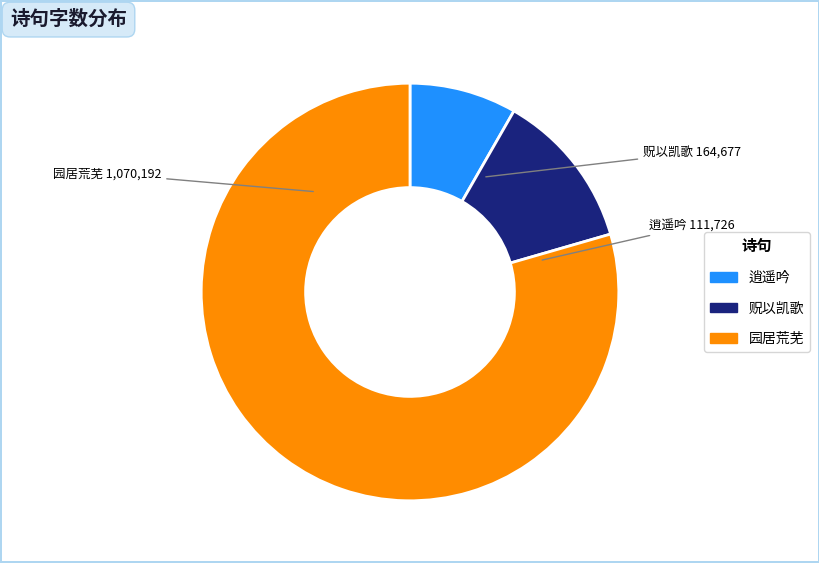

Is there any slice that represents more than half of the pie?

Yes